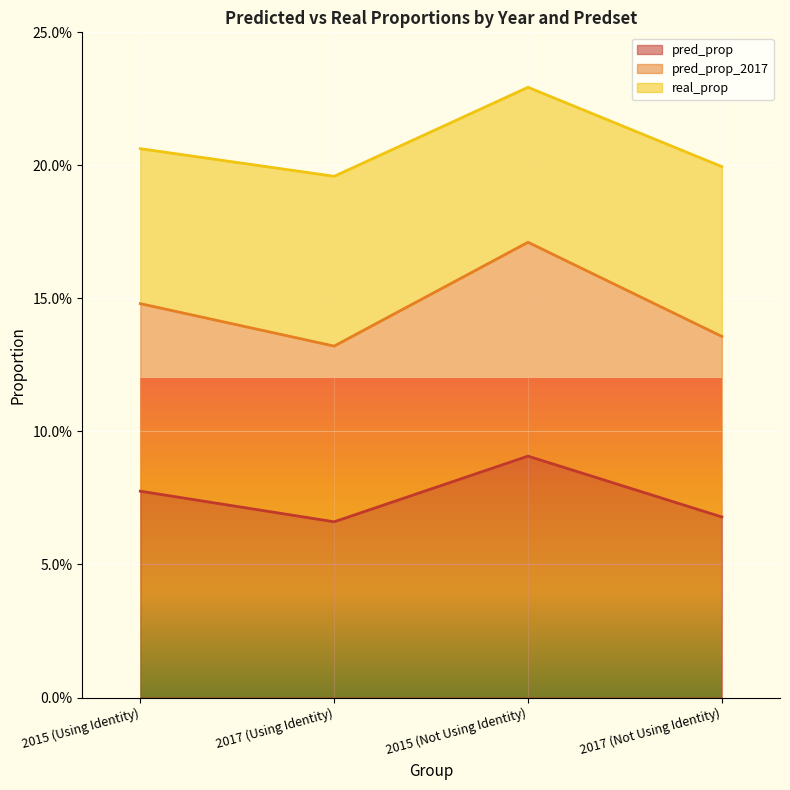

What position from the left is 2015 (Not Using Identity)?

3